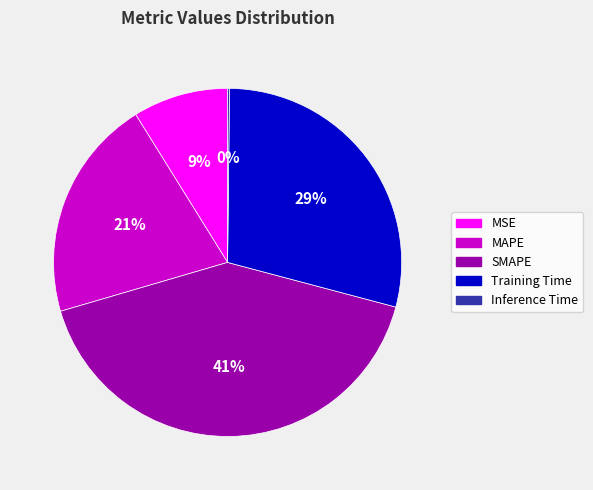

Is the sum of SMAPE and MAPE greater than half?

Yes